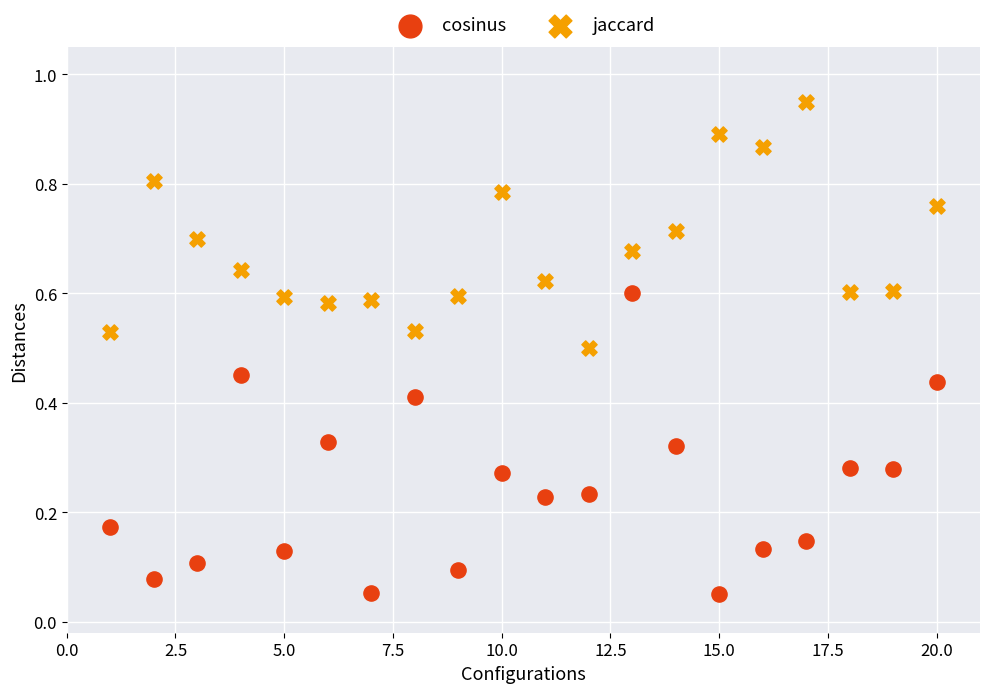

Which series contains the lowest Y value?

cosinus